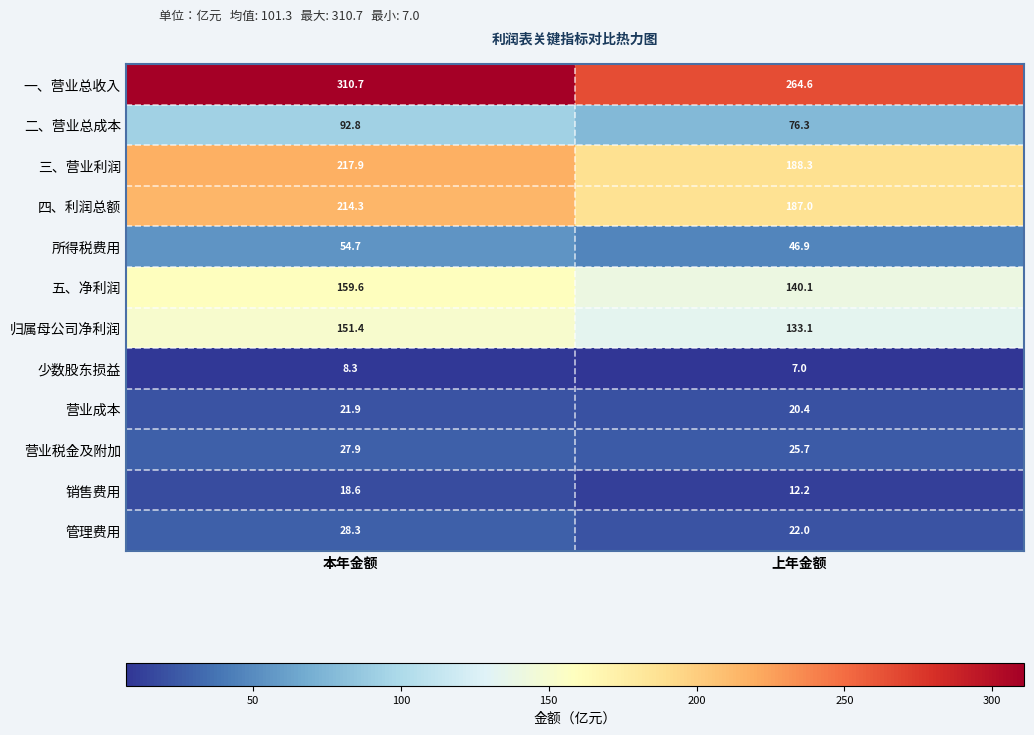

At 上年金额, list the series in order from smallest to largest.

少数股东损益, 销售费用, 营业成本, 管理费用, 营业税金及附加, 所得税费用, 二、营业总成本, 归属母公司净利润, 五、净利润, 四、利润总额, 三、营业利润, 一、营业总收入